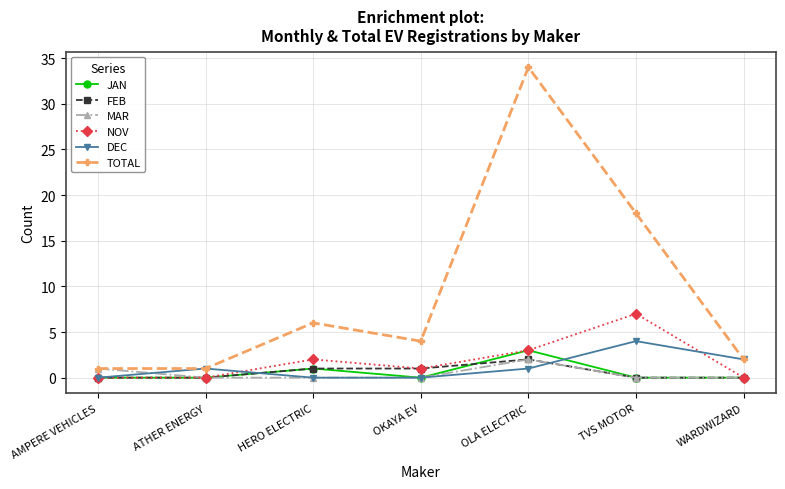

True or false: TOTAL and NOV cross at least once.

False